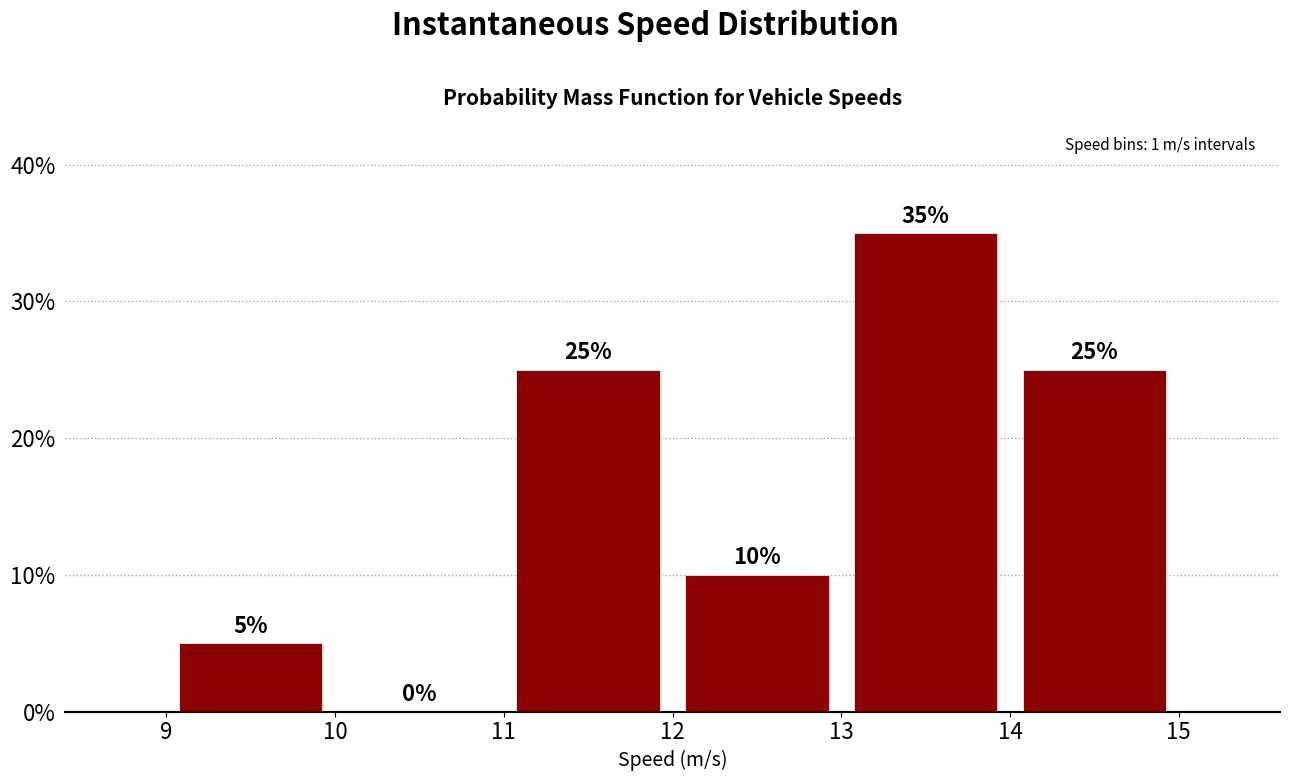

Over which range of the x-axis is the bar tallest?

13 to 14